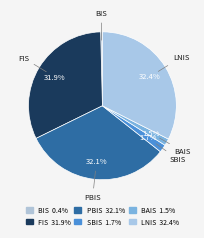

Approximately how many times larger is the value at PBIS compared to BIS?

83.9